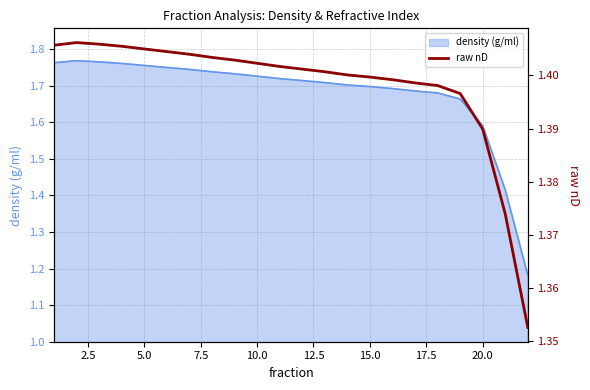

Which label corresponds to the largest value in the chart?

2.5